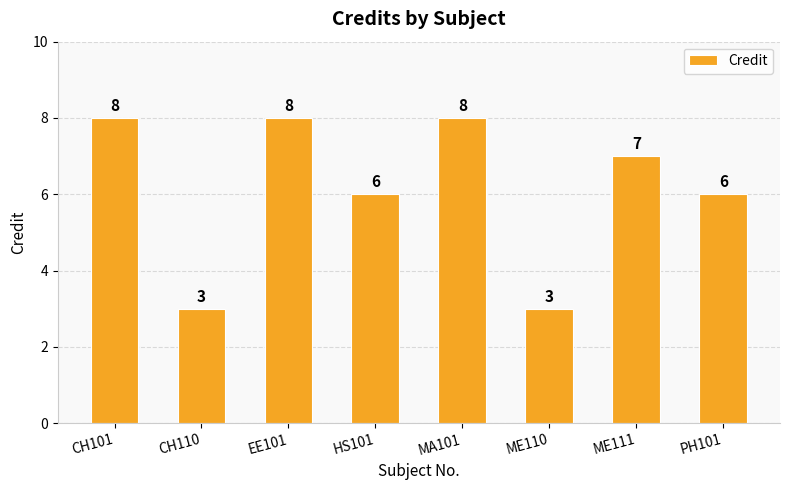

Does the chart contain any negative values?

No